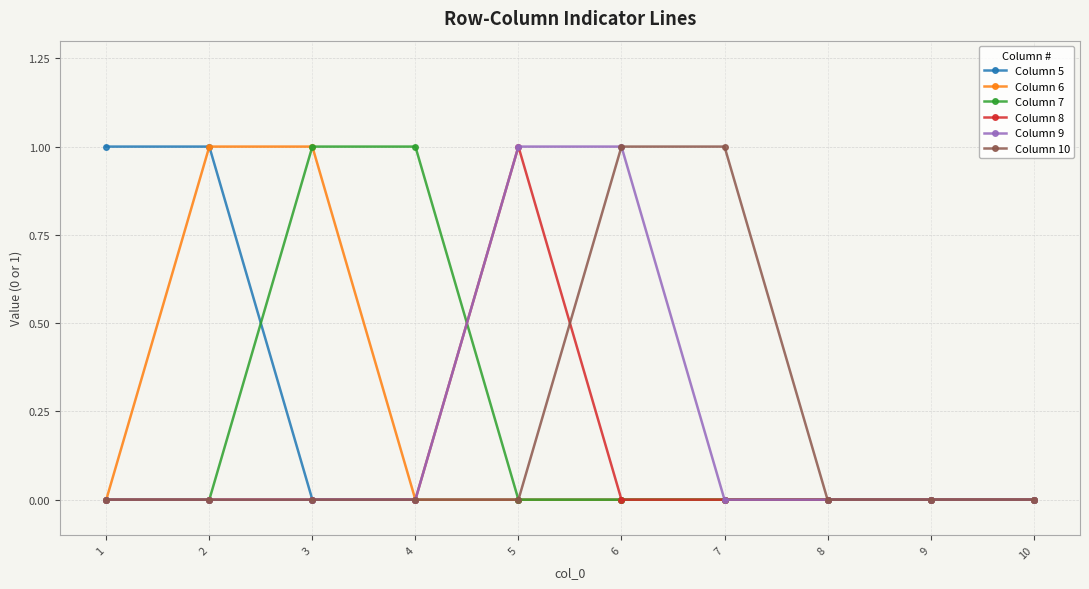

Which series changed the most between 7 and 10?

Column 10